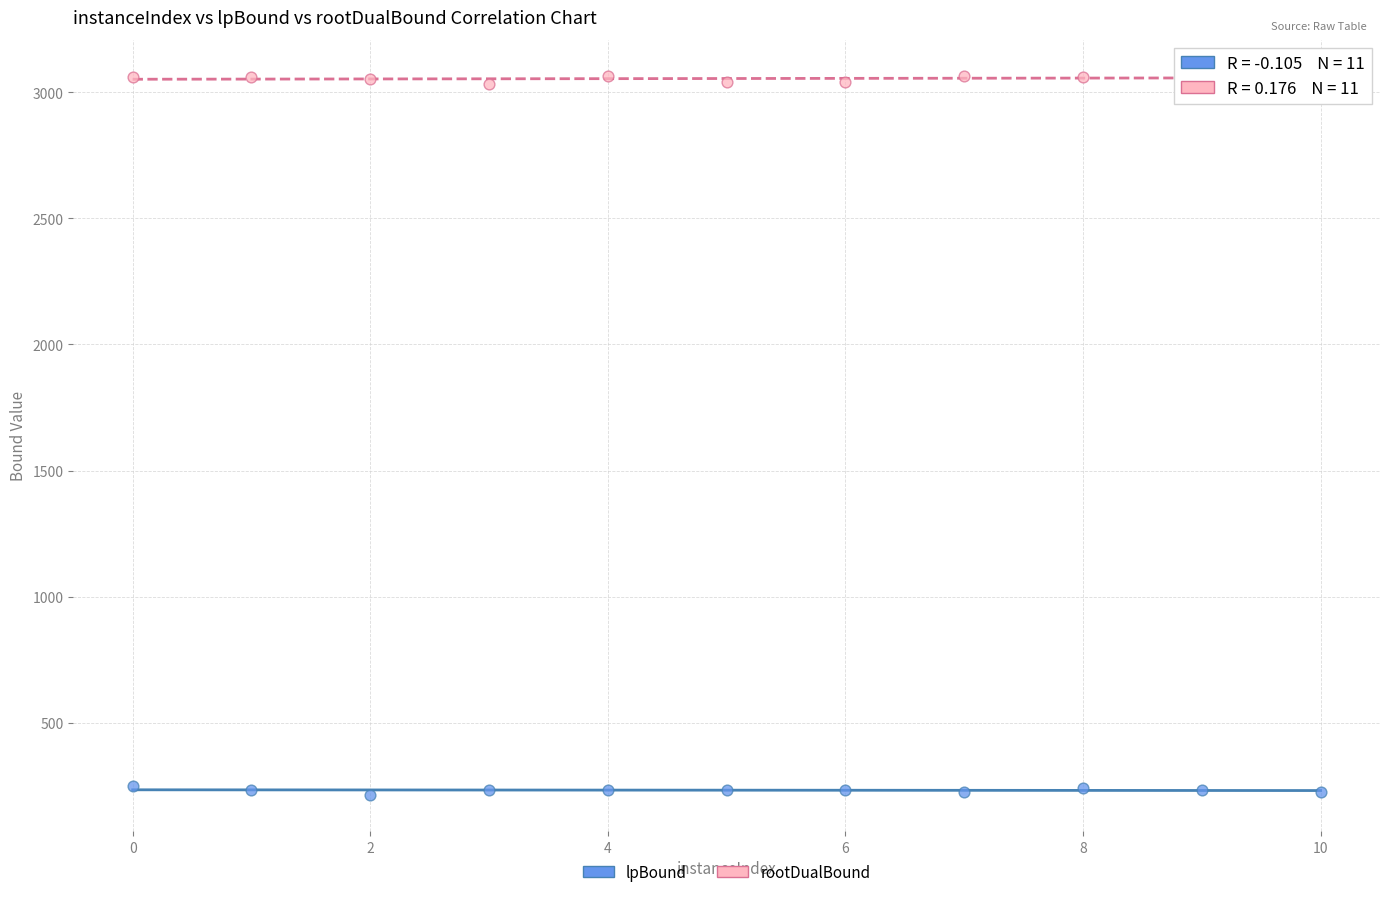

Which series reaches the minimum Y coordinate?

lpBound